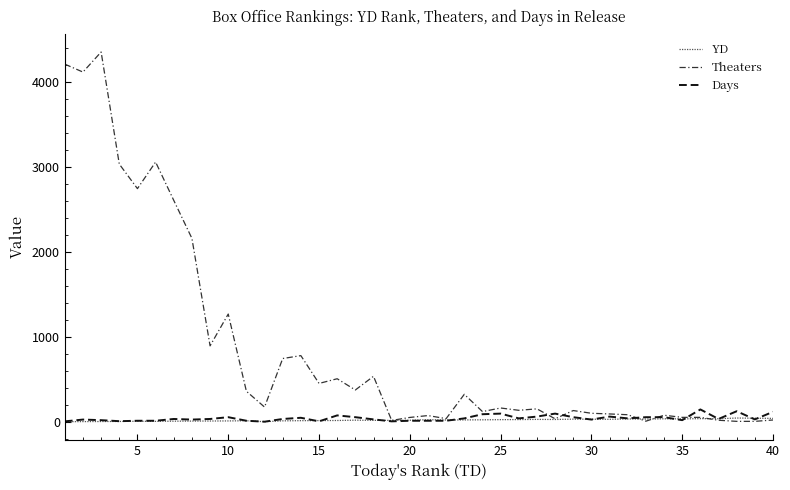

What is the greatest value displayed?

4349